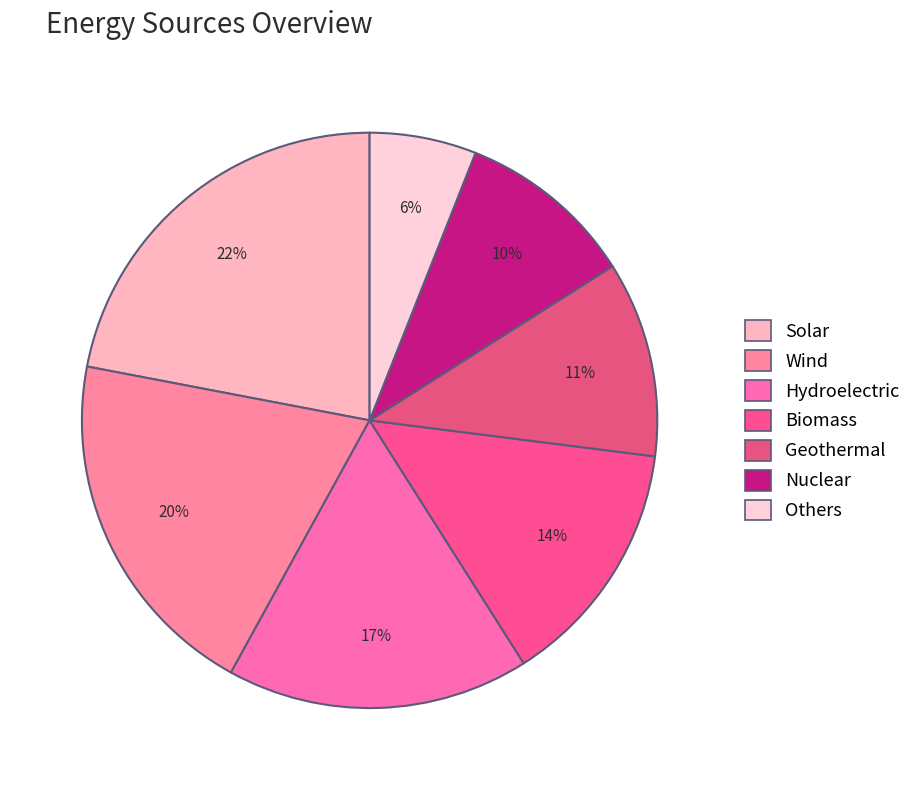

To the nearest percent, what is the average slice percentage?

14%